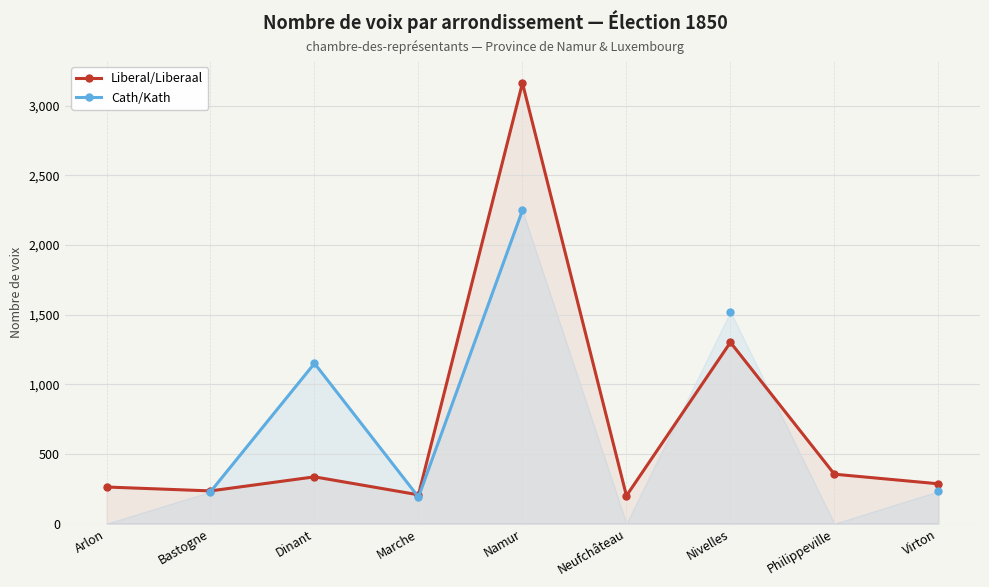

True or false: Liberal/Liberaal has more than 2 points higher than both neighbors.

True